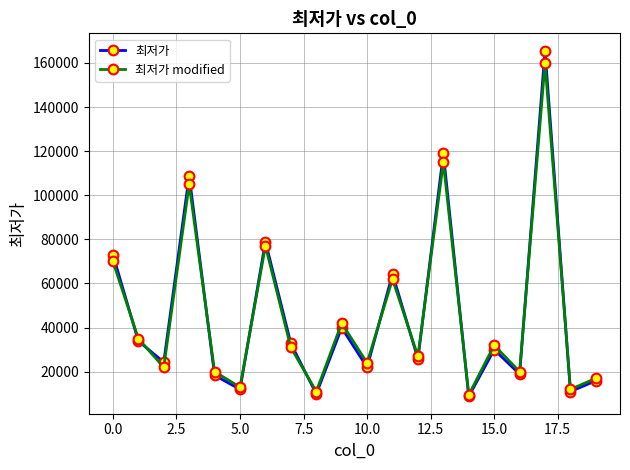

What is the value of the 최저가 modified point at the 11th from the left?

24000